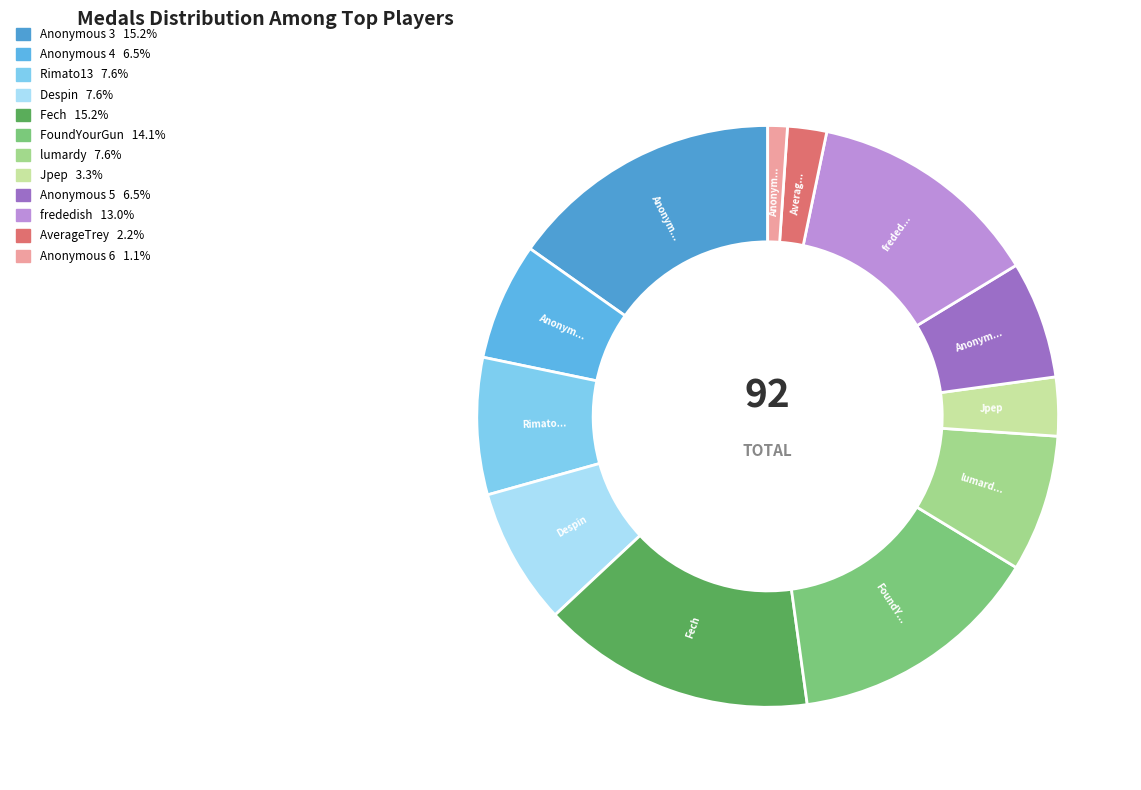

True or false: Anonymous 4 accounts for 7% of the total.

True